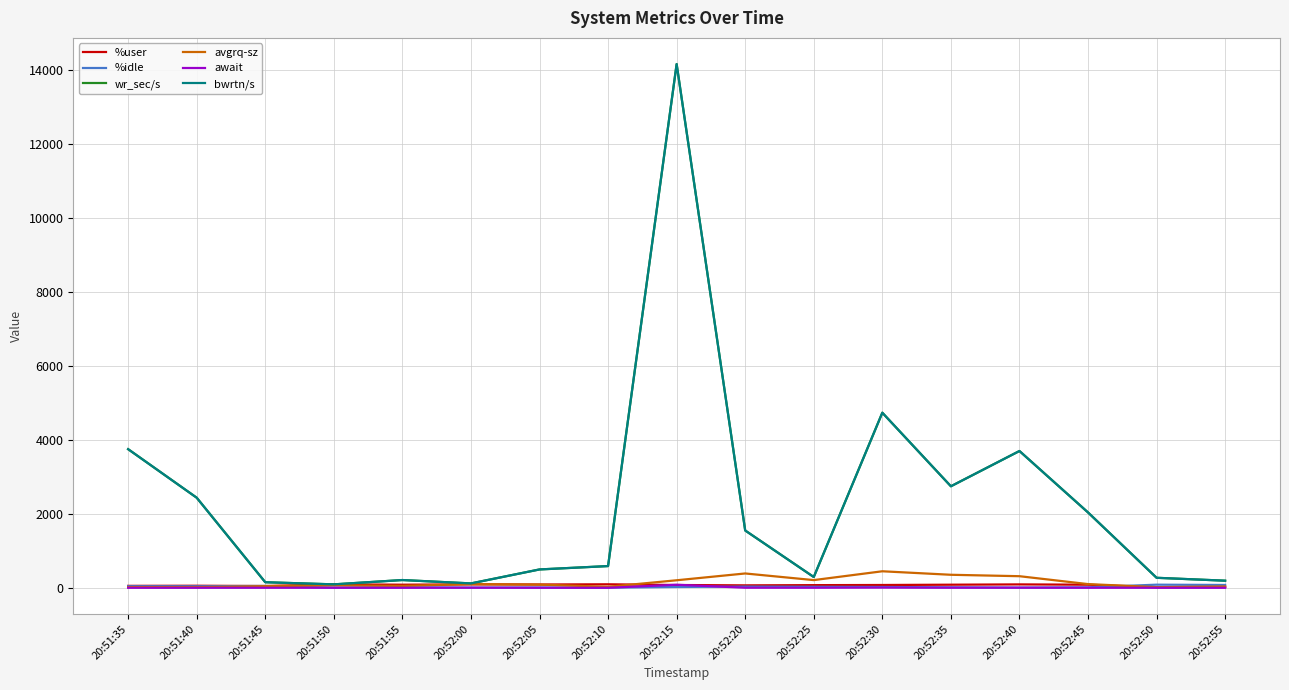

Reading left to right, extract all data points from this chart.

%user: 20:51:35=52.5	20:51:40=55.4	20:51:45=48.1	20:51:50=93.3	20:51:55=83.5	20:52:00=92.4	20:52:05=88.9	20:52:10=94.4	20:52:15=75.4	20:52:20=65.8	20:52:25=71.8	20:52:30=75.6	20:52:35=83.7	20:52:40=91.5	20:52:45=83.6	20:52:50=15.1	20:52:55=22.1
%idle: 20:51:35=43.4	20:51:40=41.5	20:51:45=49.7	20:51:50=4.3	20:51:55=15.2	20:52:00=5.7	20:52:05=8.8	20:52:10=3.7	20:52:15=22.4	20:52:20=32.6	20:52:25=27.1	20:52:30=22.1	20:52:35=13.4	20:52:40=5.3	20:52:45=13.8	20:52:50=84.2	20:52:55=76.3
wr_sec/s: 20:51:35=3747.2	20:51:40=2435.2	20:51:45=150.4	20:51:50=92.8	20:51:55=209.6	20:52:00=118.4	20:52:05=496.0	20:52:10=587.2	20:52:15=14156.8	20:52:20=1548.8	20:52:25=291.2	20:52:30=4732.8	20:52:35=2744.0	20:52:40=3697.6	20:52:45=2036.8	20:52:50=270.4	20:52:55=192.0
avgrq-sz: 20:51:35=19.0	20:51:40=17.0	20:51:45=44.2	20:51:50=66.3	20:51:55=52.4	20:52:00=98.7	20:52:05=85.8	20:52:10=26.7	20:52:15=203.4	20:52:20=387.2	20:52:25=208.0	20:52:30=446.5	20:52:35=351.8	20:52:40=313.4	20:52:45=99.8	20:52:50=17.3	20:52:55=35.6
await: 20:51:35=0.5	20:51:40=0.4	20:51:45=0.7	20:51:50=1.1	20:51:55=0.4	20:52:00=2.7	20:52:05=0.6	20:52:10=0.3	20:52:15=82.2	20:52:20=2.2	20:52:25=1.7	20:52:30=5.9	20:52:35=2.4	20:52:40=2.6	20:52:45=1.0	20:52:50=0.5	20:52:55=0.0
bwrtn/s: 20:51:35=3747.2	20:51:40=2435.2	20:51:45=150.4	20:51:50=92.8	20:51:55=209.6	20:52:00=118.4	20:52:05=496.0	20:52:10=587.2	20:52:15=14156.8	20:52:20=1548.8	20:52:25=291.2	20:52:30=4732.8	20:52:35=2744.0	20:52:40=3697.6	20:52:45=2036.8	20:52:50=270.4	20:52:55=192.0